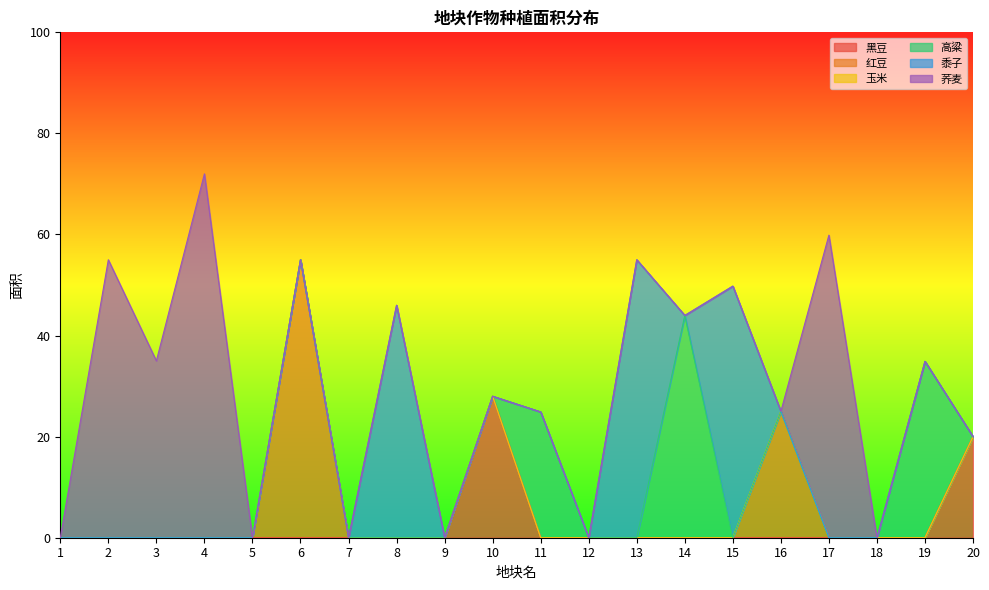

What is the total value across all series at 3?

35.0